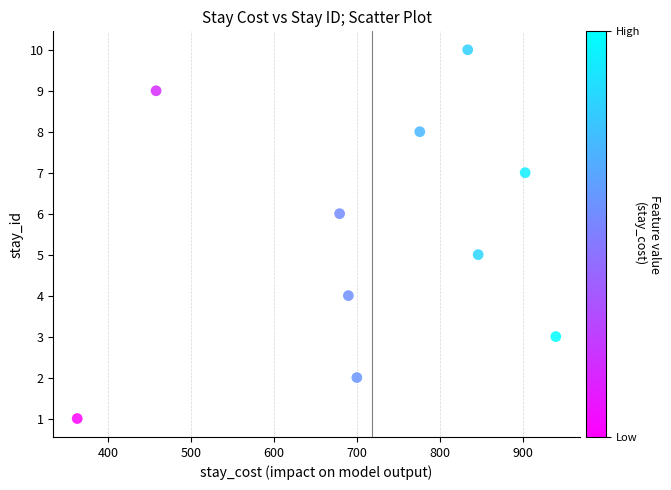

What is the average Y value?

6